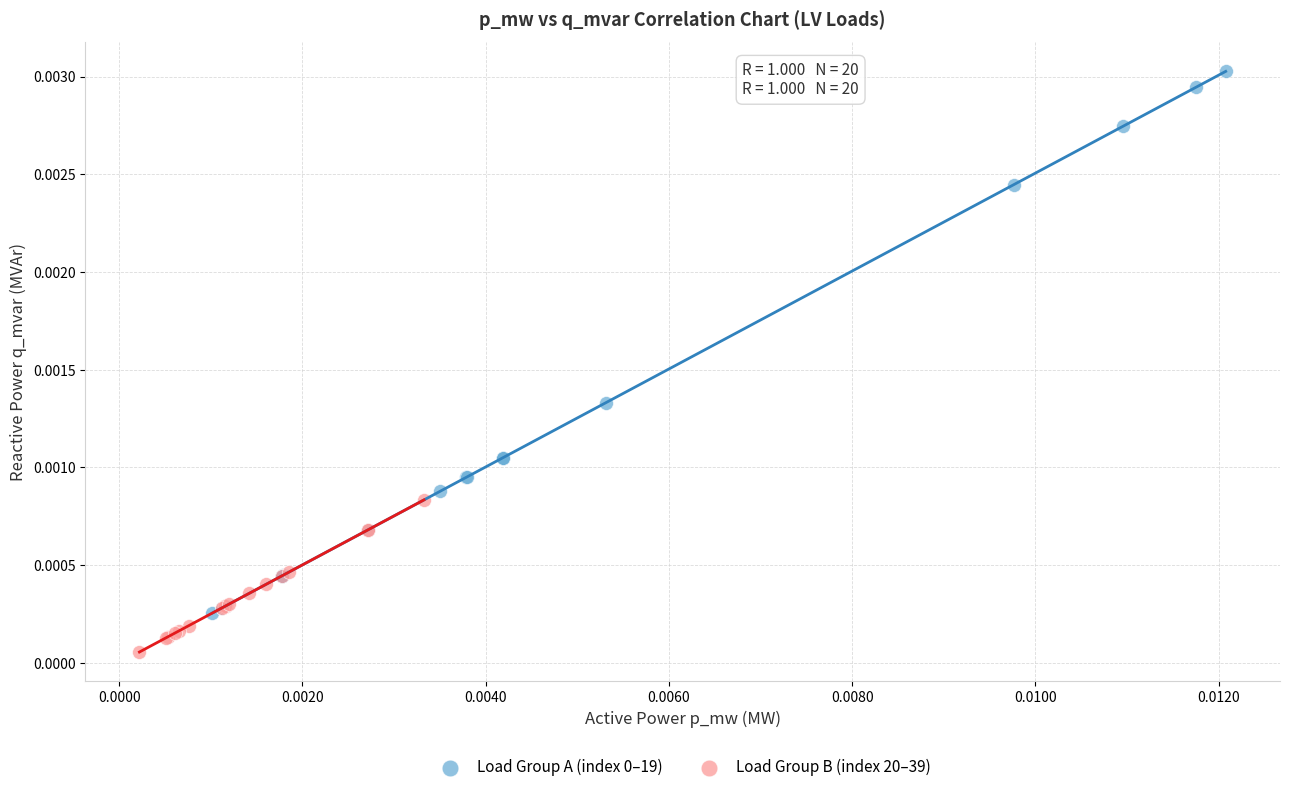

Which series reaches the minimum Y coordinate?

Load Group B (index 20–39)